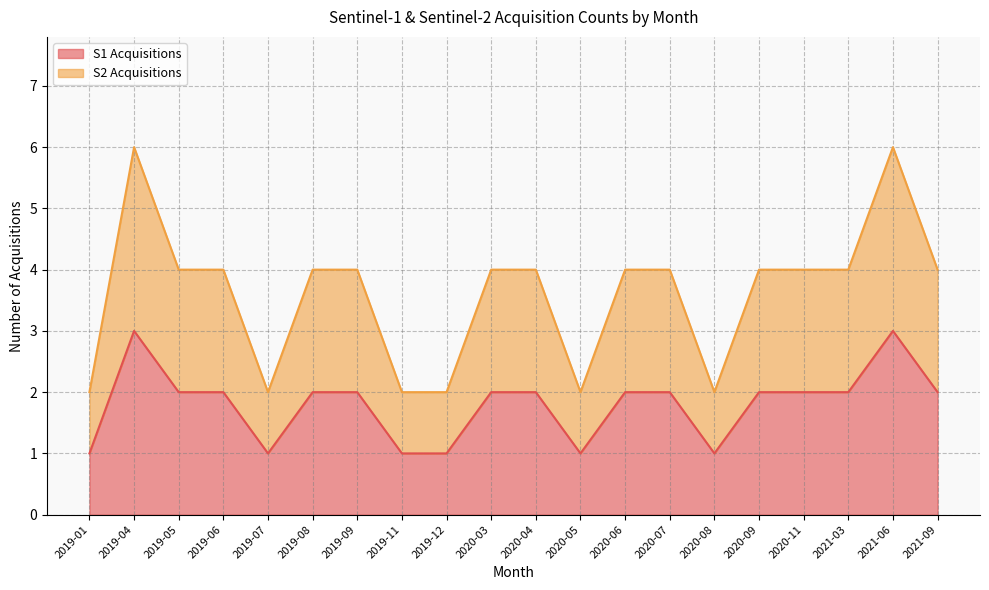

Where does the S1 Acquisitions series first go above 2?

2019-04